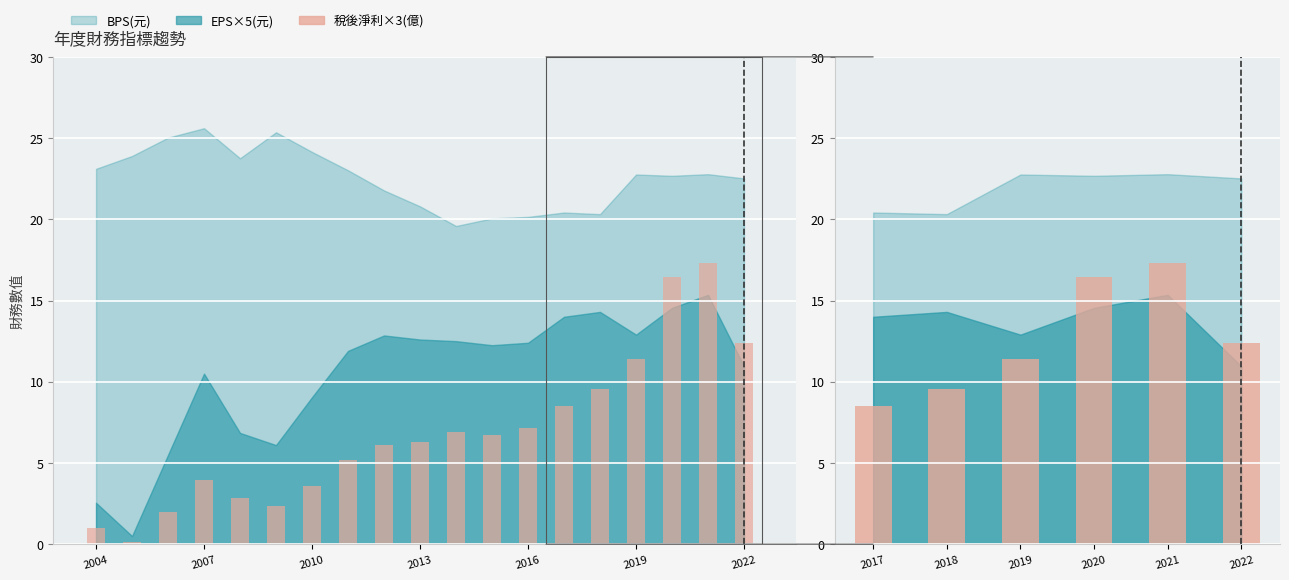

What is the value of the 1st bar from the left?

8.5